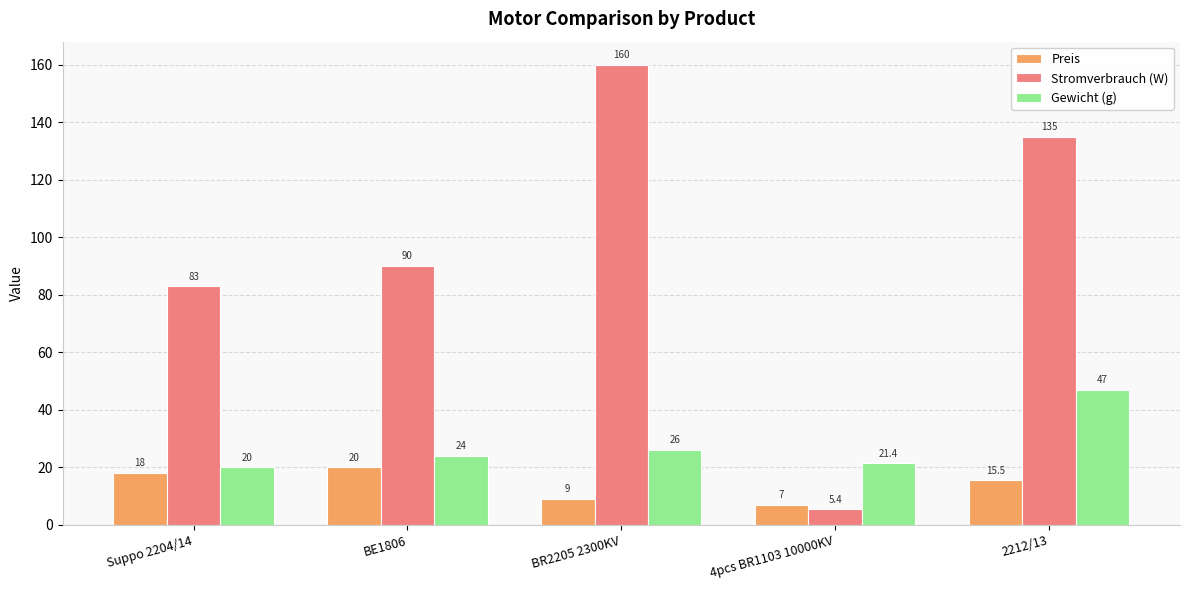

What are all the series names shown in the legend?

Preis, Stromverbrauch (W), Gewicht (g)